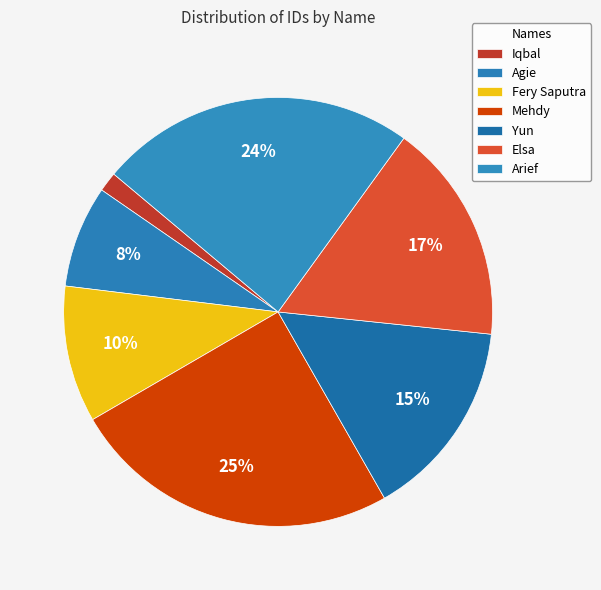

How many slices are in this pie chart?

7